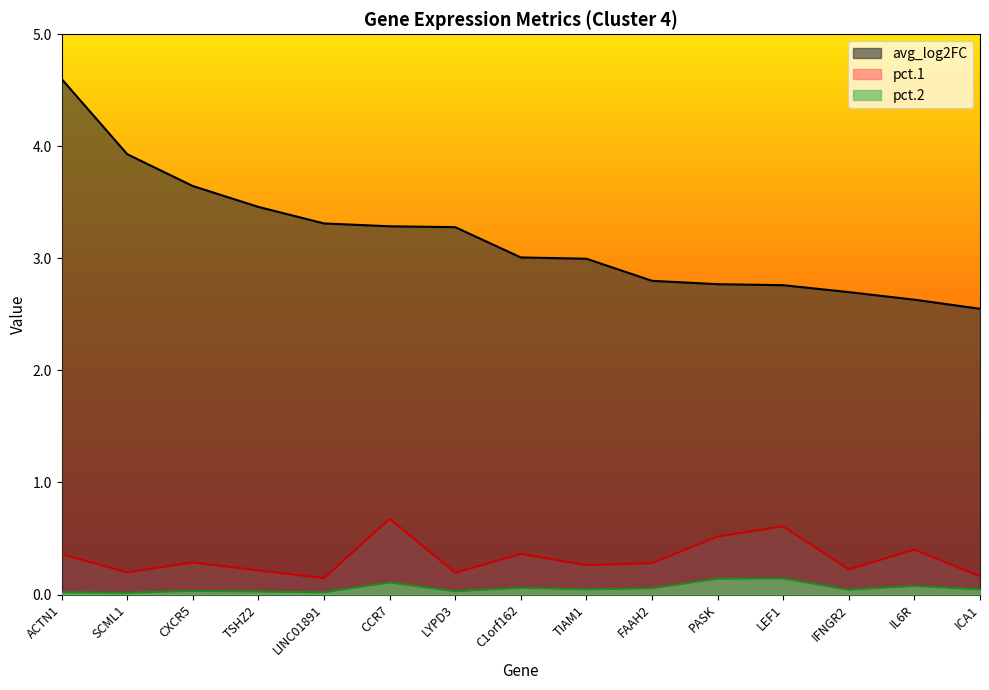

At which category does pct.2 reach its first local valley?

SCML1